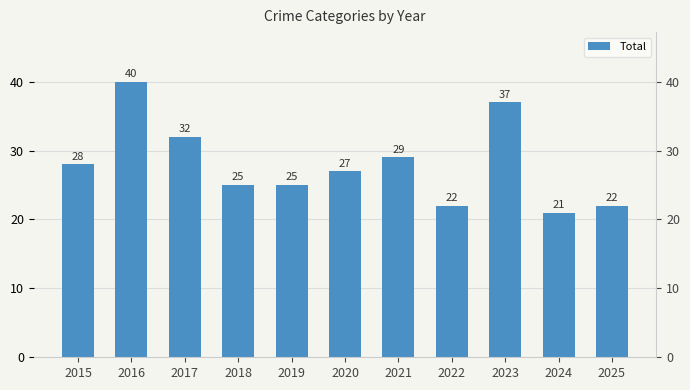

Is it true that the value at 2019 is 8?

False